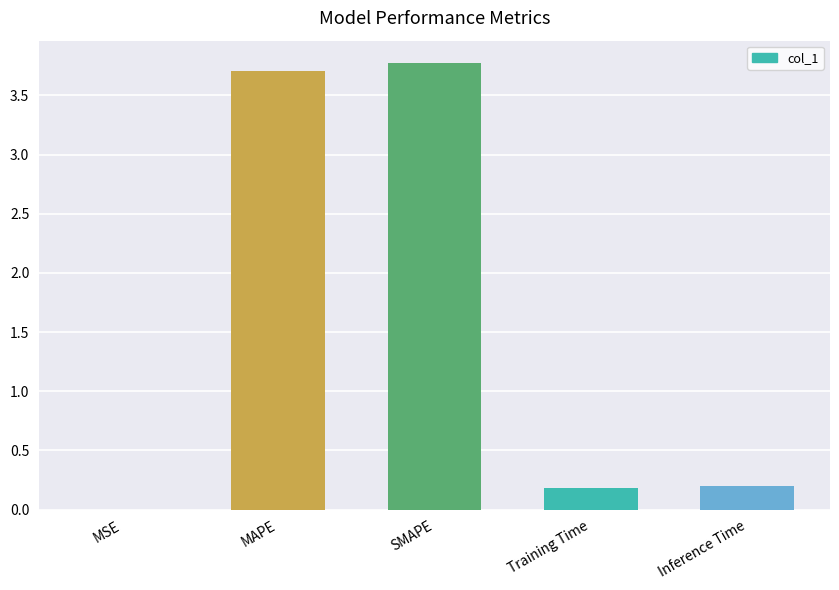

What is the greatest value displayed?

3.8